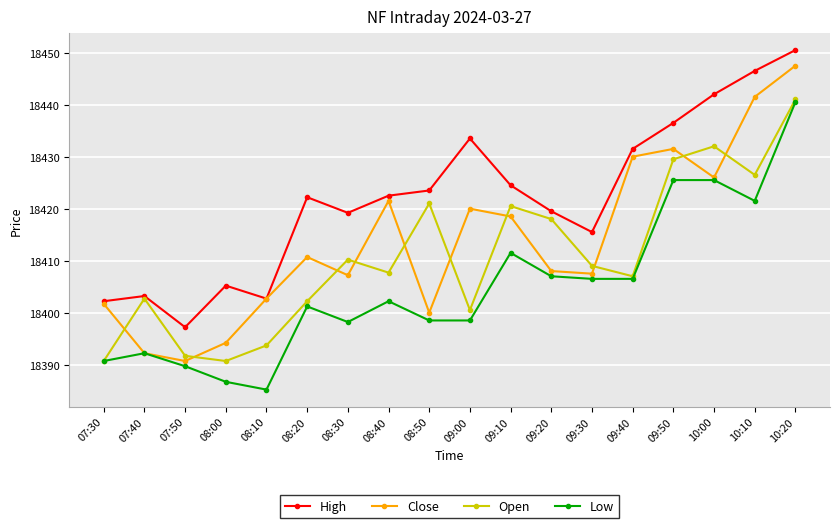

Rank the series by their average value, from lowest to highest.

Low, Open, Close, High